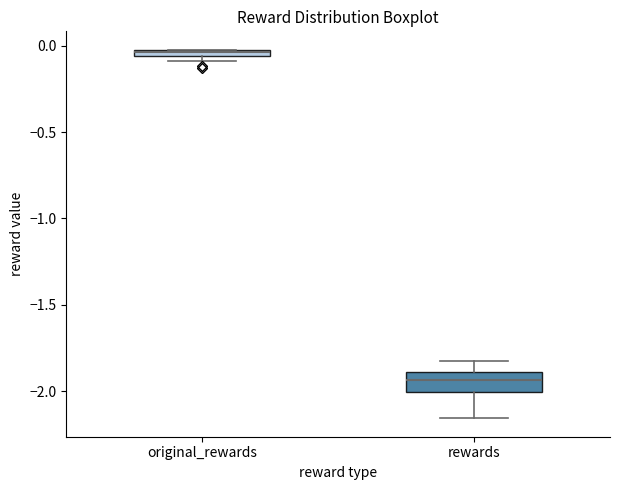

Where is the upper edge of the box for original_rewards on the y-axis? The values are not printed on the chart, so give them approximately, as read against the axis.

0.00